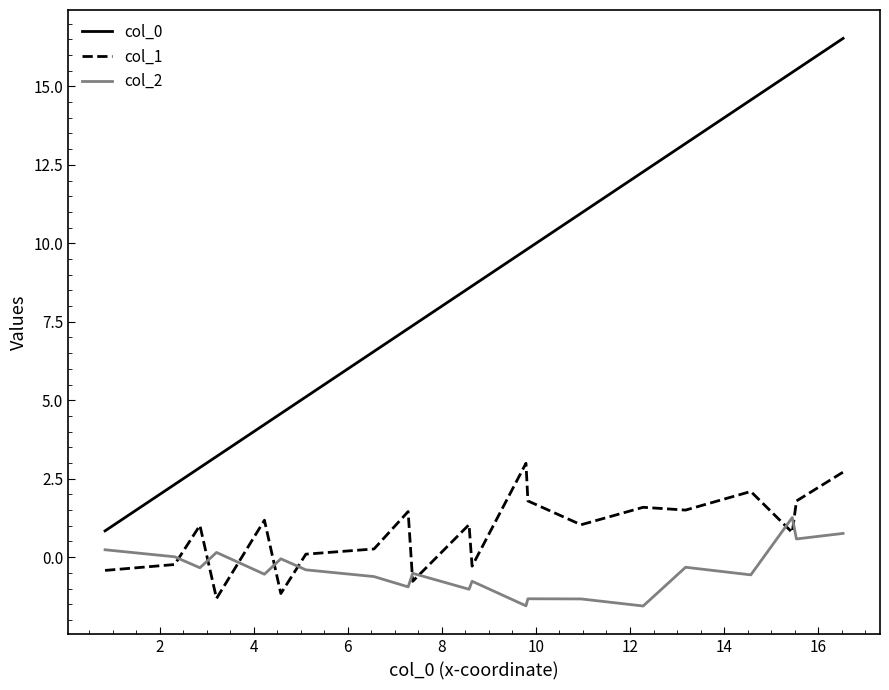

What is the difference between the maximum and minimum values in the col_2 series?

2.8